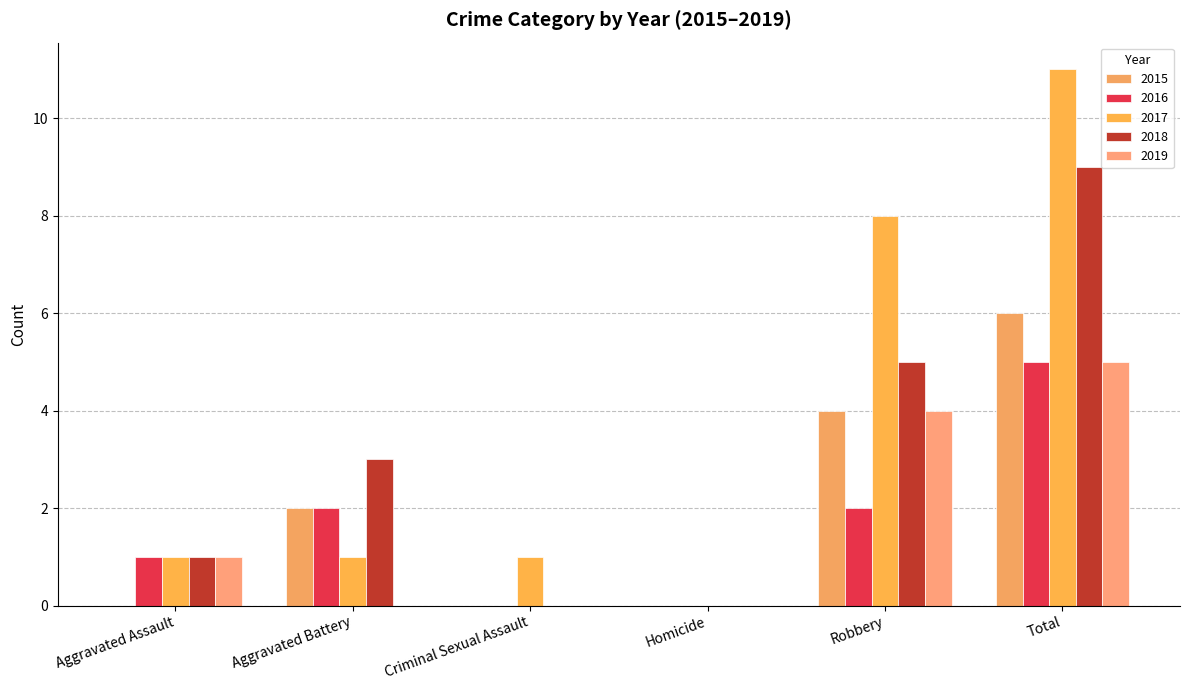

What is the highest value of the 2016 series?

5